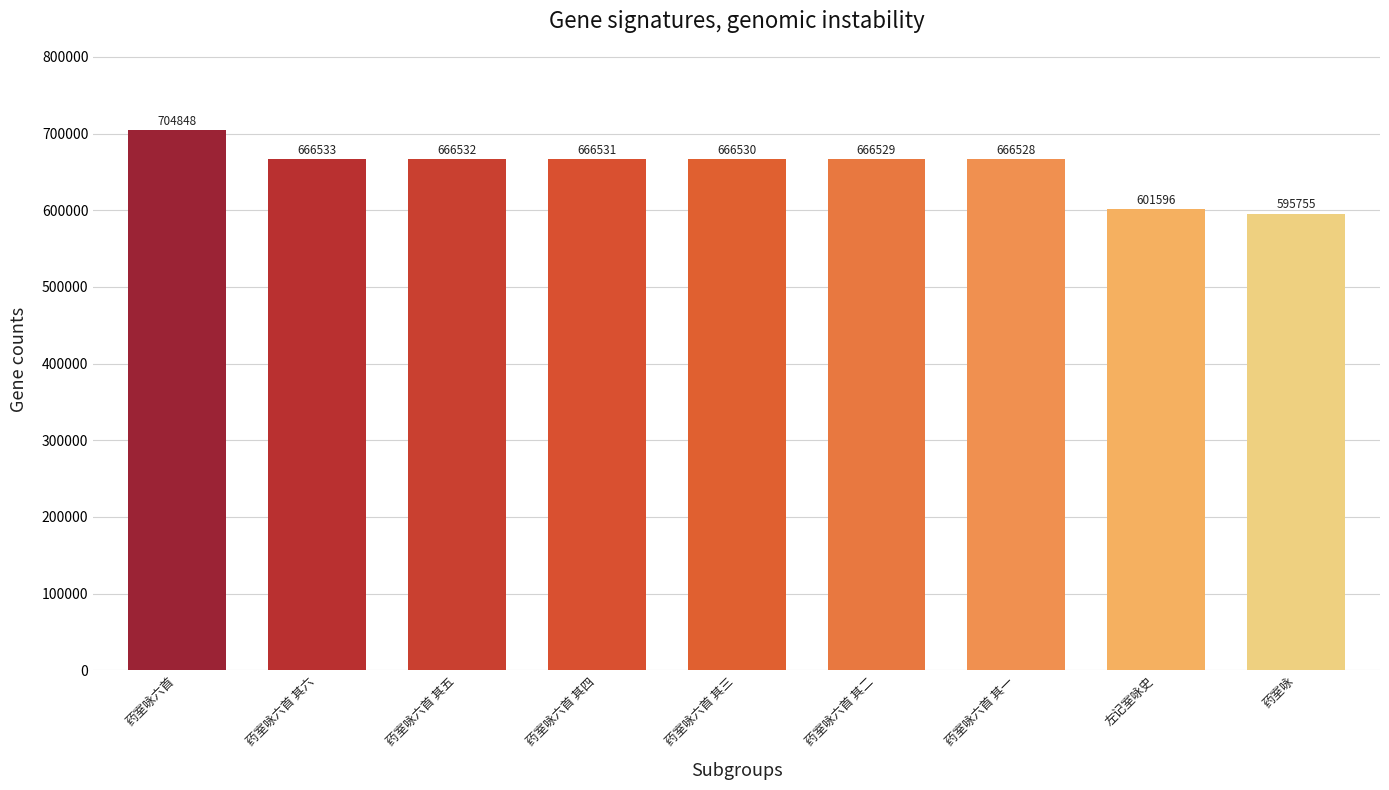

Does the chart contain stacked bars?

No